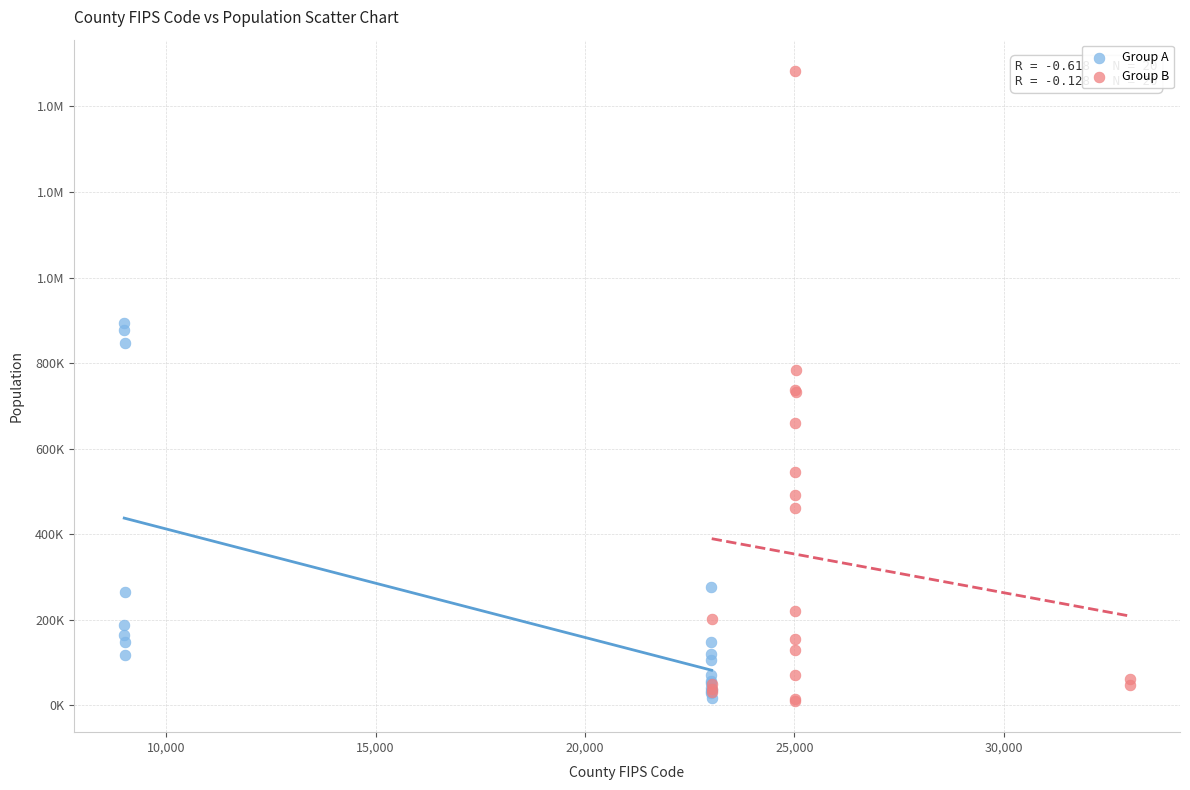

What are all the series names shown in the legend?

Group A, Group B